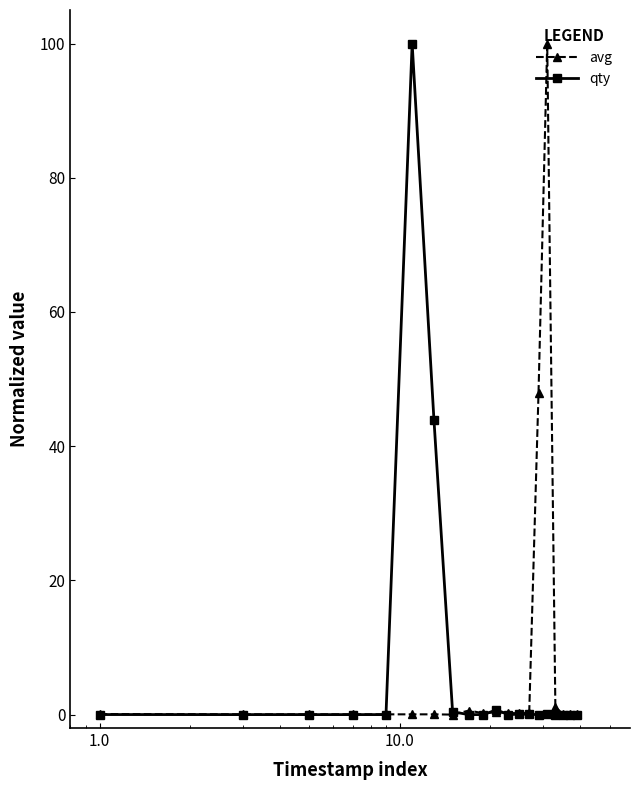

Count the number of data series in this chart.

2